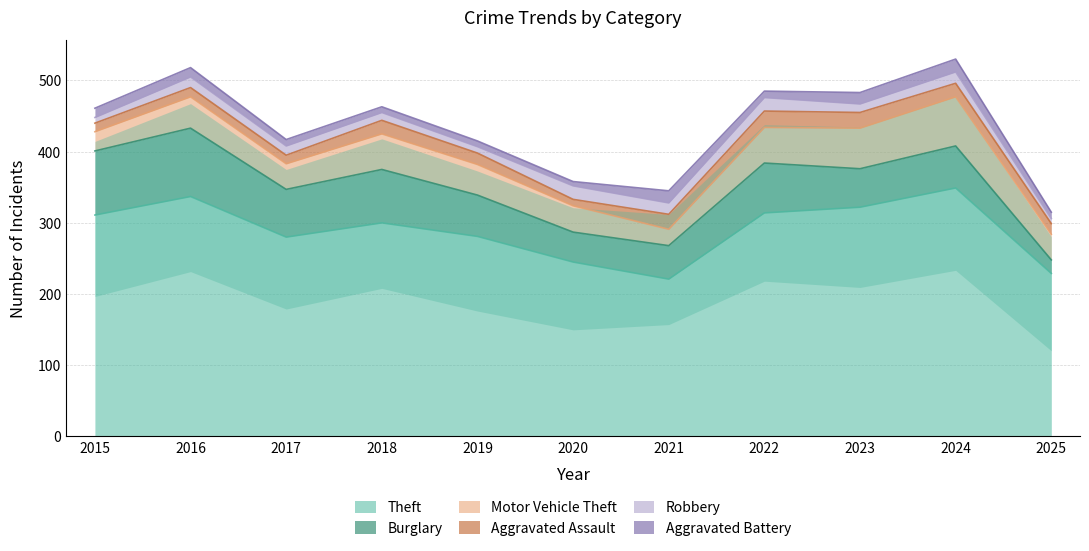

What is the value of the Aggravated Assault point at the 2nd from the left?

13